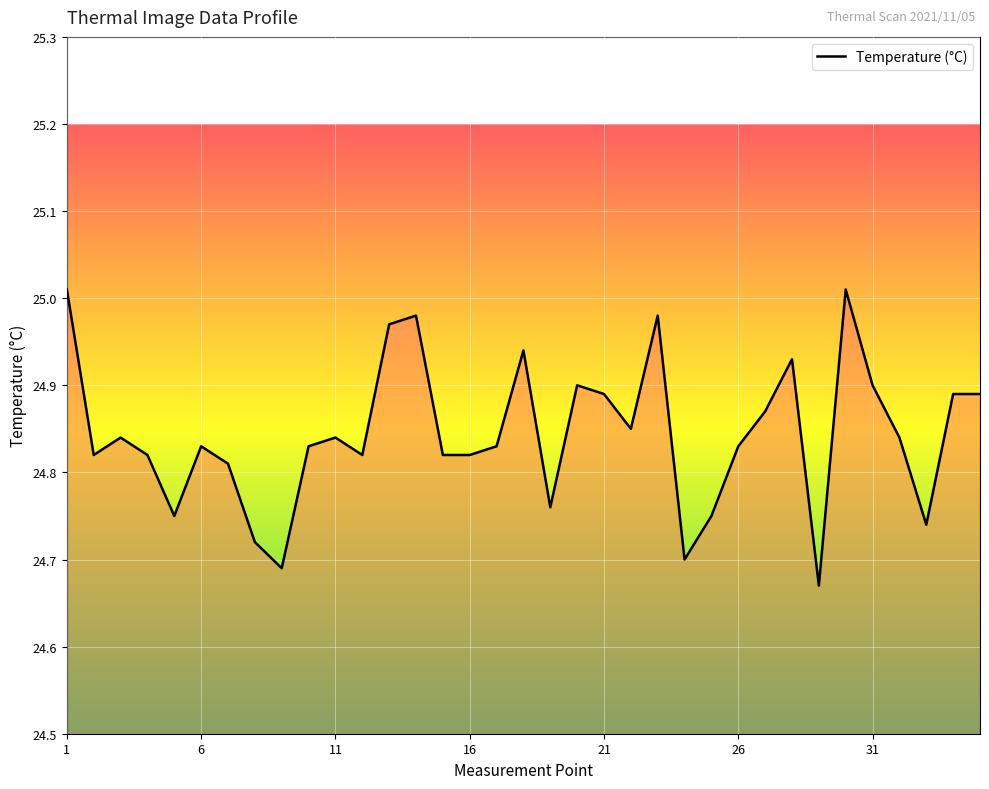

Does the chart have visible grid lines?

Yes